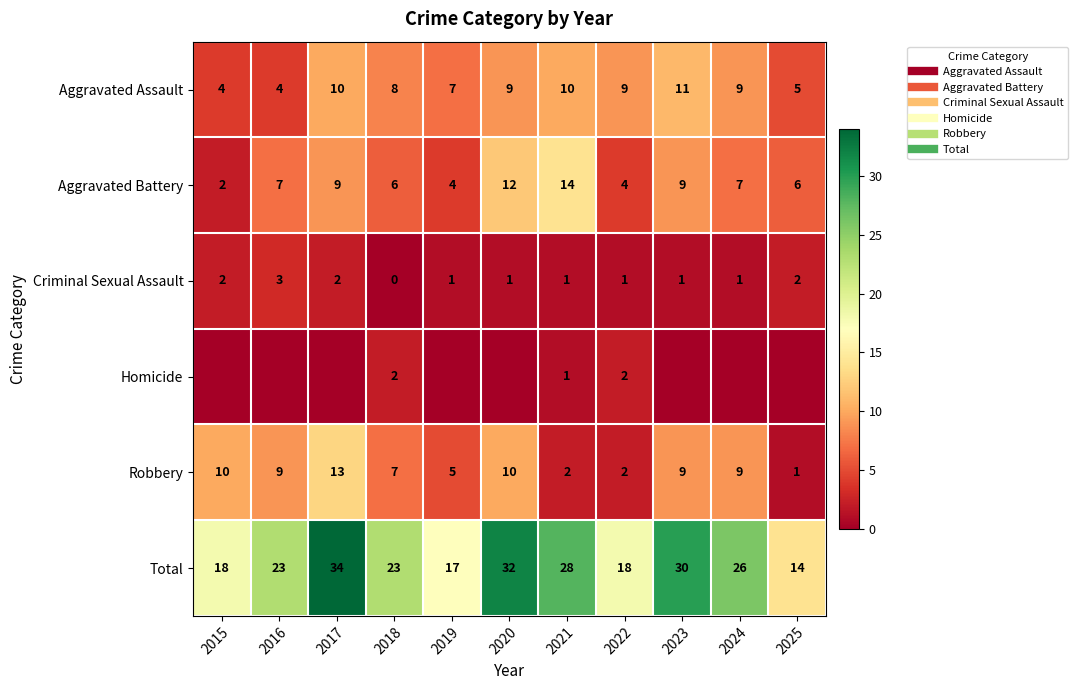

What is the maximum value for Homicide?

2